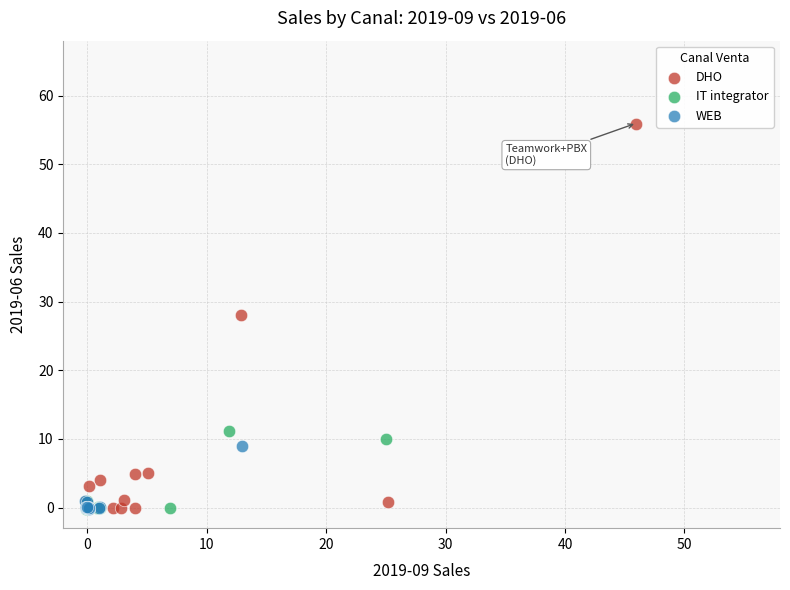

Which series has the widest spread of Y values?

DHO